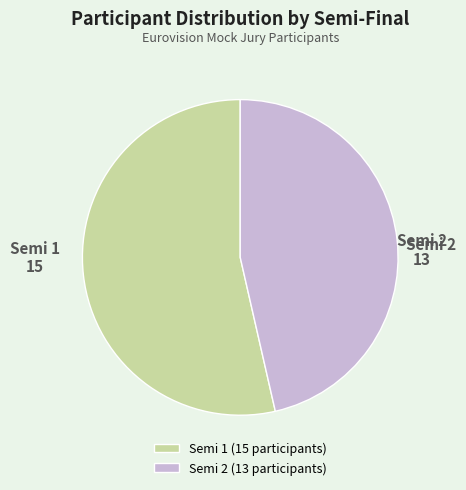

Which category accounts for the majority?

Semi 1